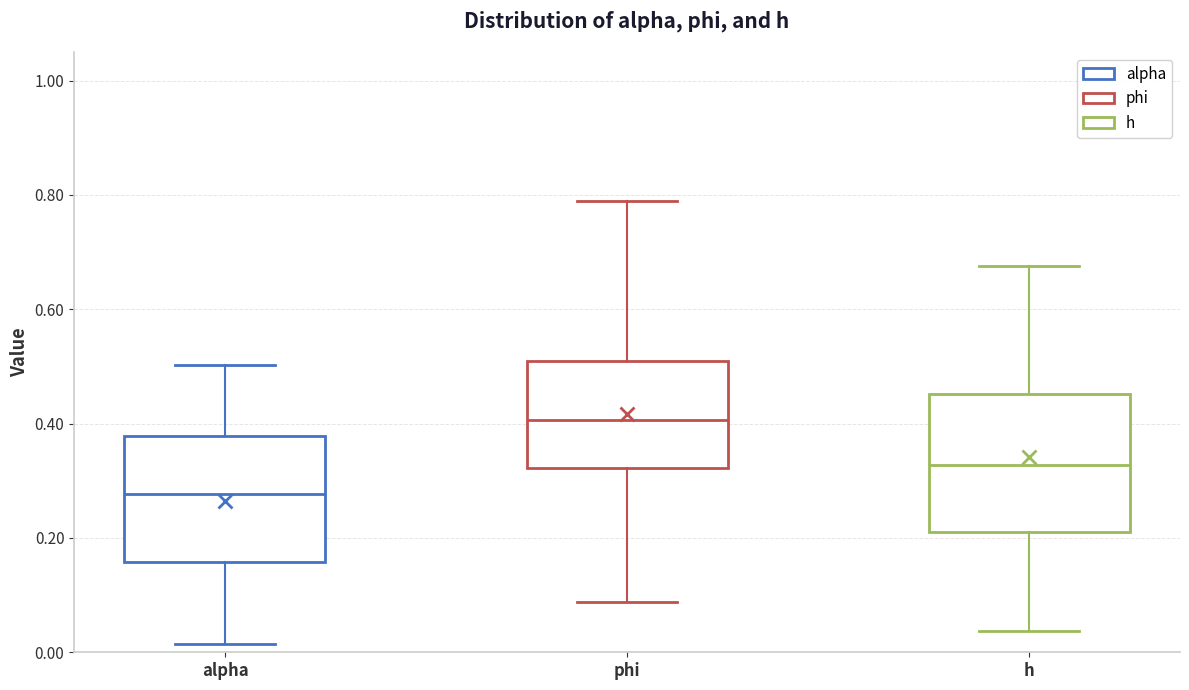

Reading left to right, transcribe this box plot: for each box, give where its median line is, the range the box spans, and where its two whiskers end, as read against the y-axis. The values are not printed on the chart, so give them approximately, as read against the axis.

alpha: median 0.28, box 0.16 to 0.38, whiskers 0.02 to 0.50
phi: median 0.40, box 0.32 to 0.50, whiskers 0.08 to 0.78
h: median 0.32, box 0.22 to 0.46, whiskers 0.04 to 0.68